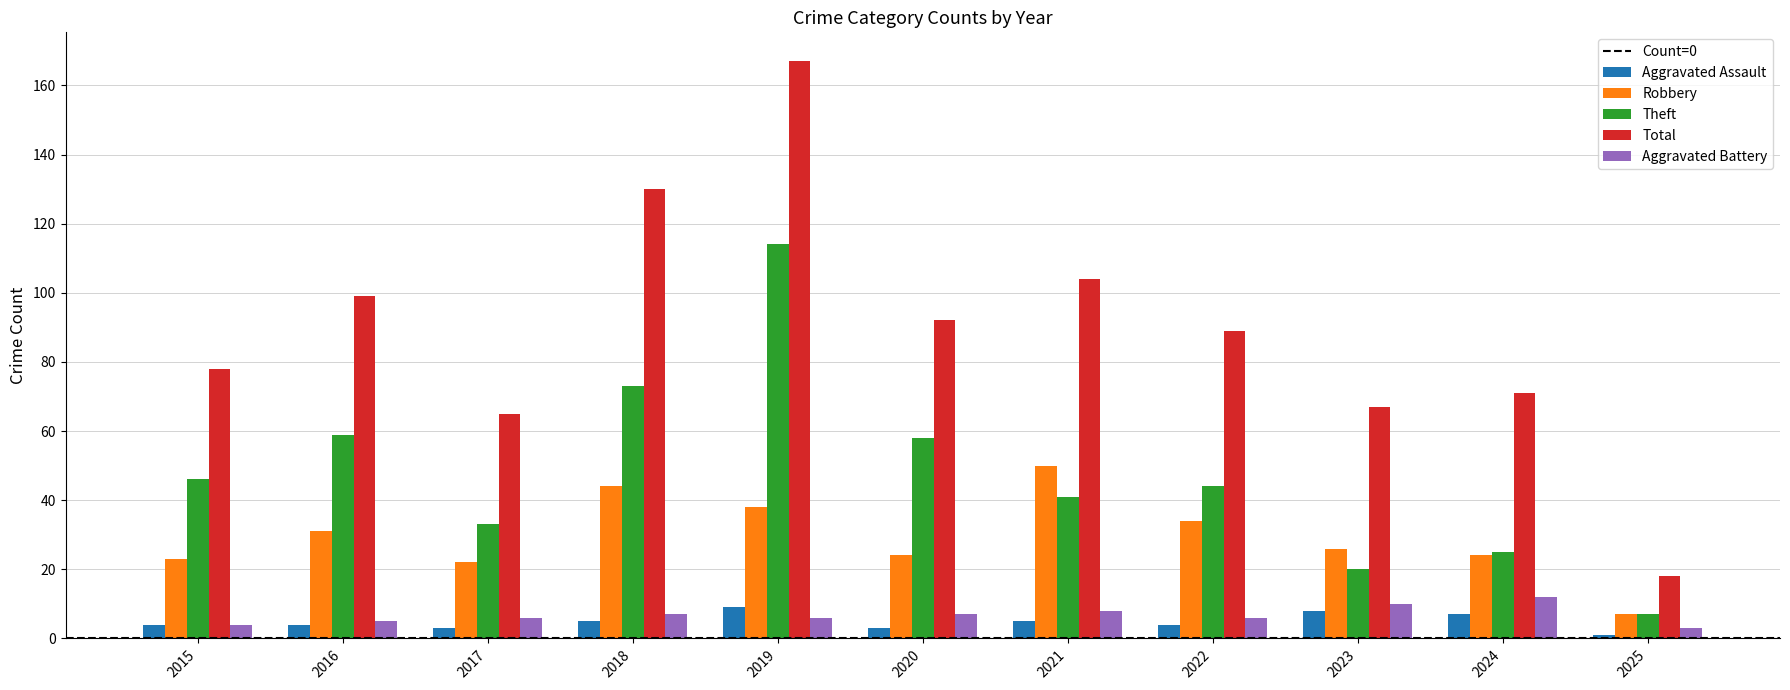

What is the difference between the highest and lowest values at 2022?

85